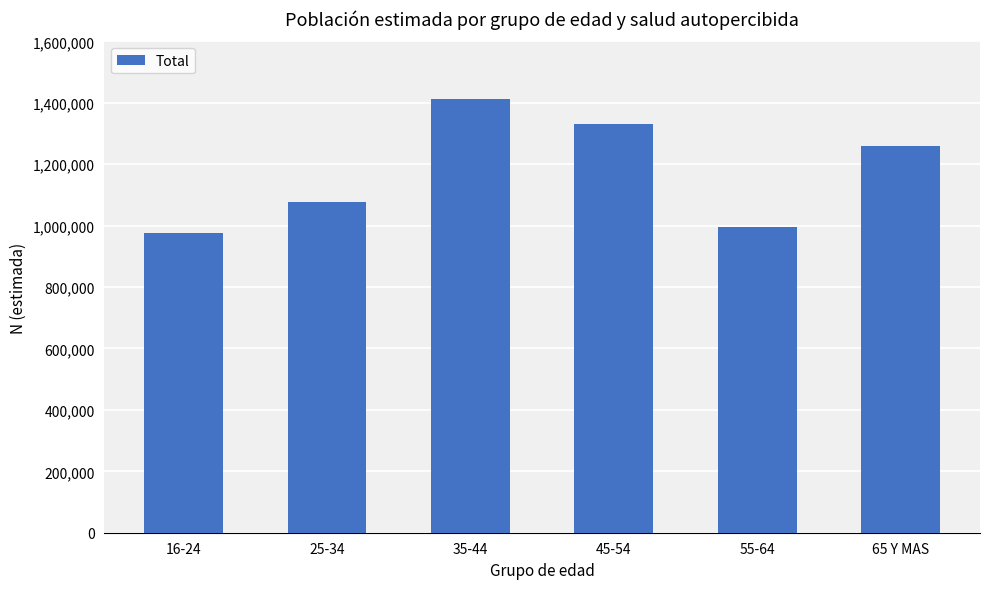

Where is the data nearest to the value 1194753?

65 Y MAS